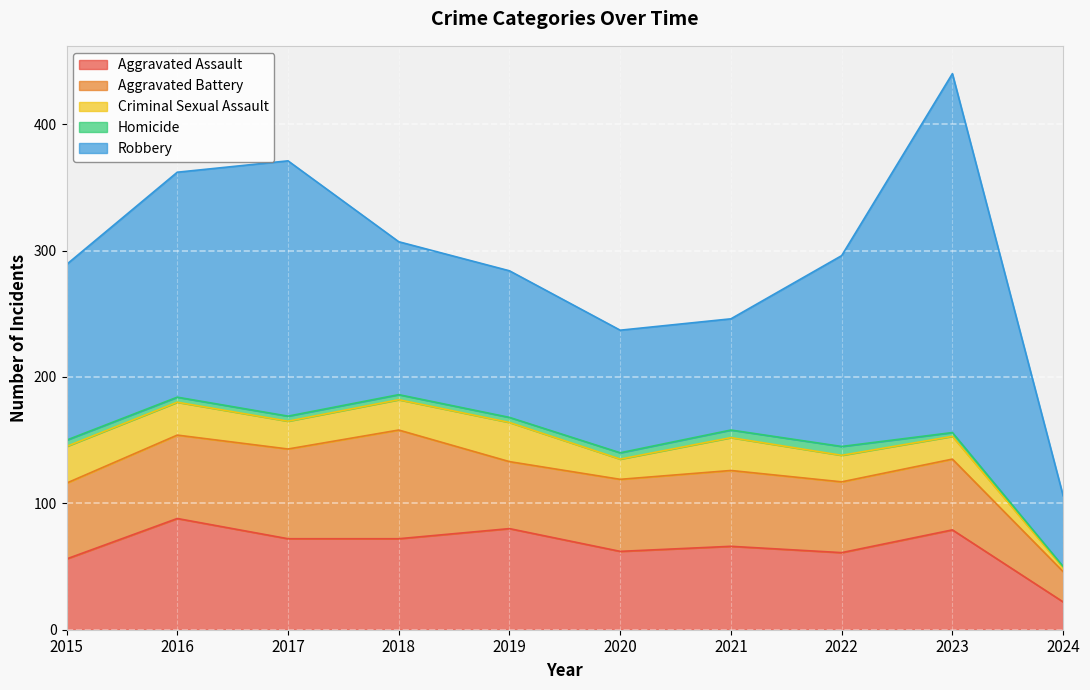

Does the chart display data point markers on the line(s)?

No